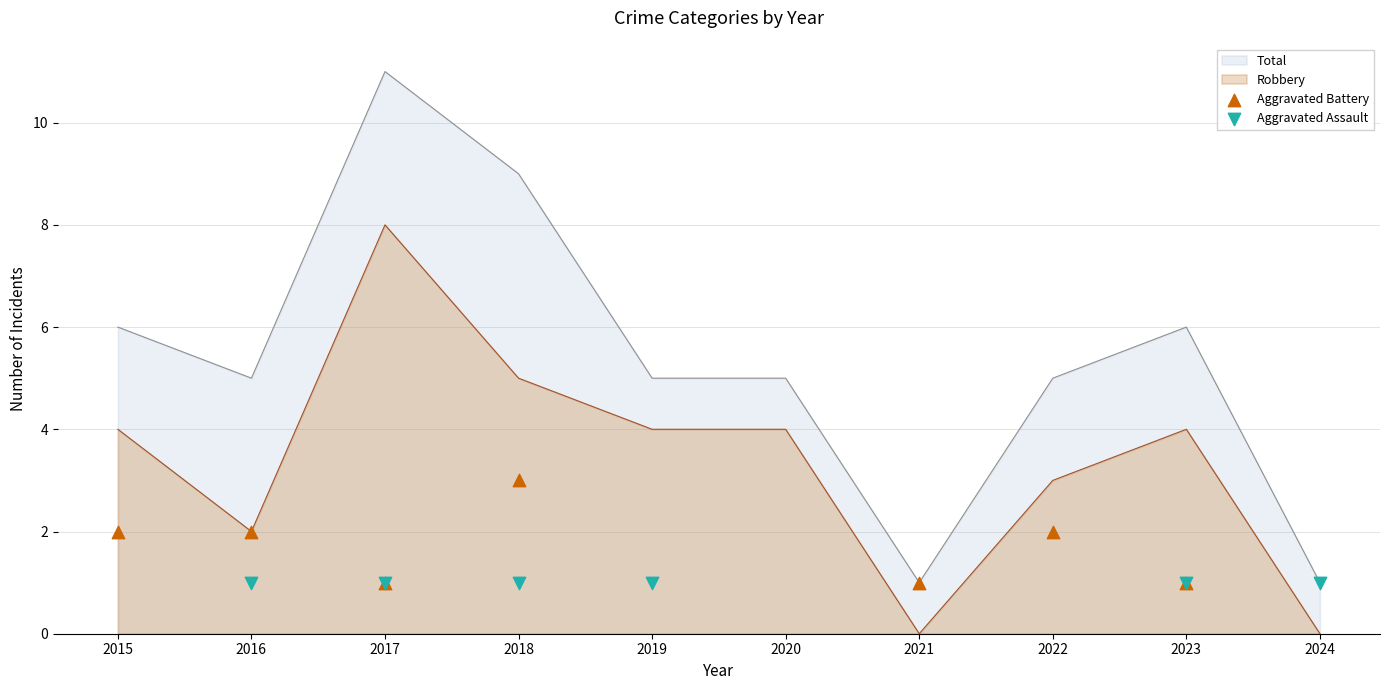

Which series has the largest total across all categories?

Total